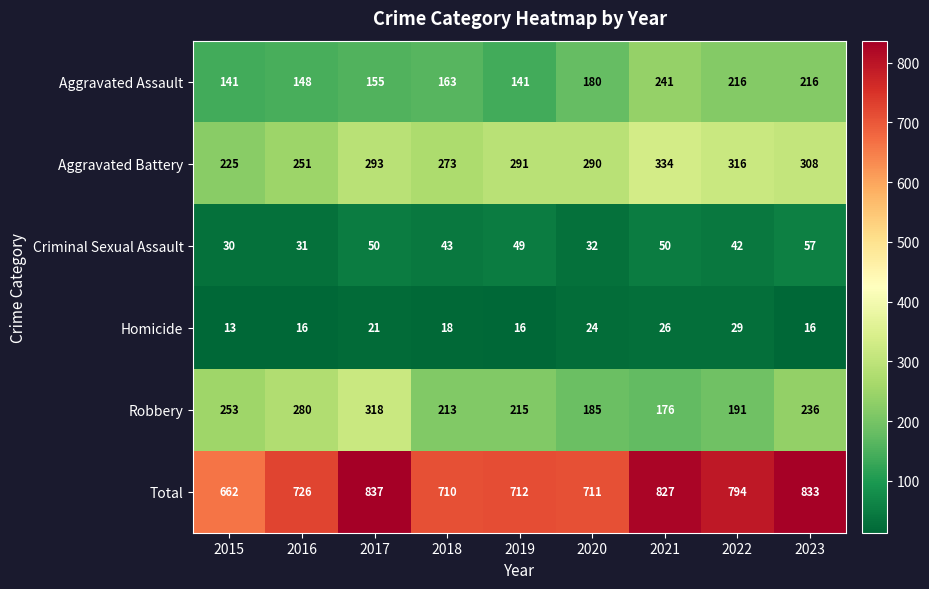

Where does the Robbery series first go above 215?

2015